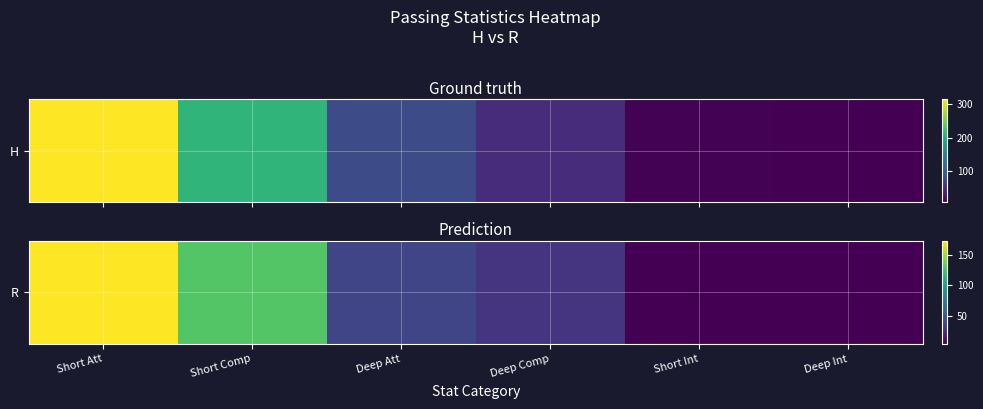

What is the ratio of the value at Short Comp to the value at Short Att?

0.7